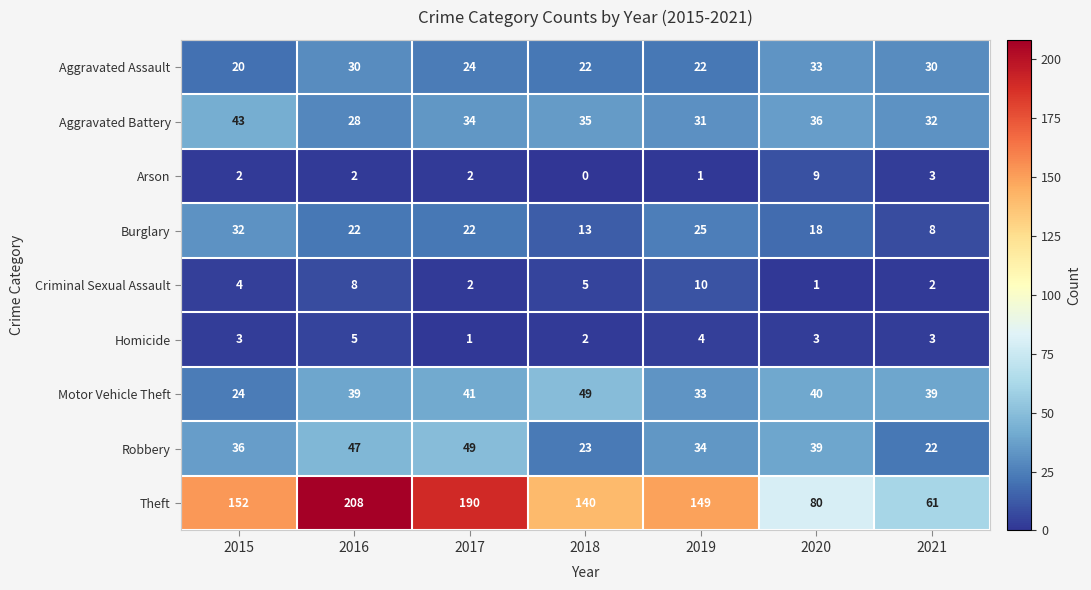

Which series has the widest spread of values?

Theft